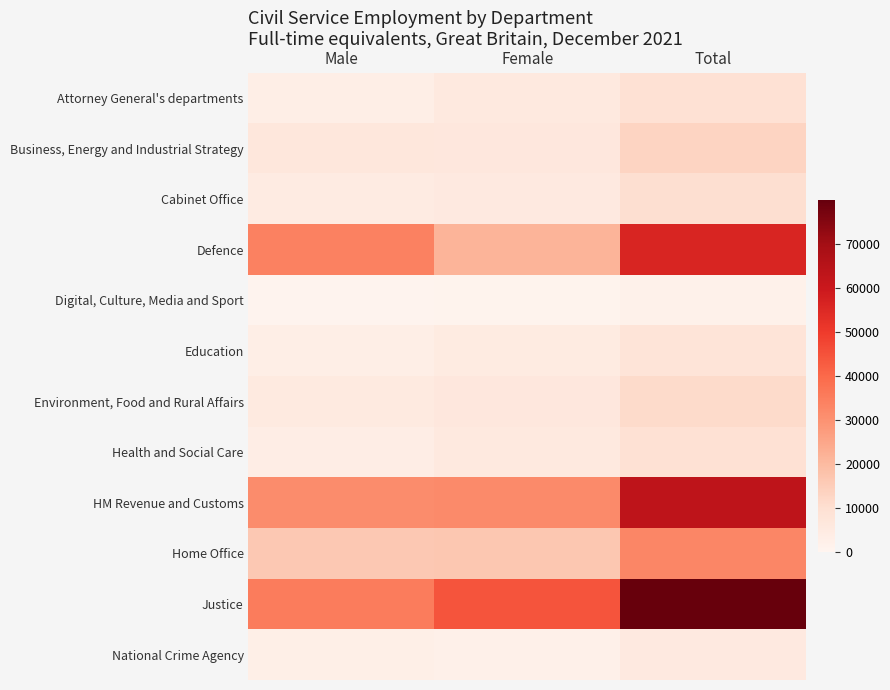

At which category is the sum across all series the highest?

Total